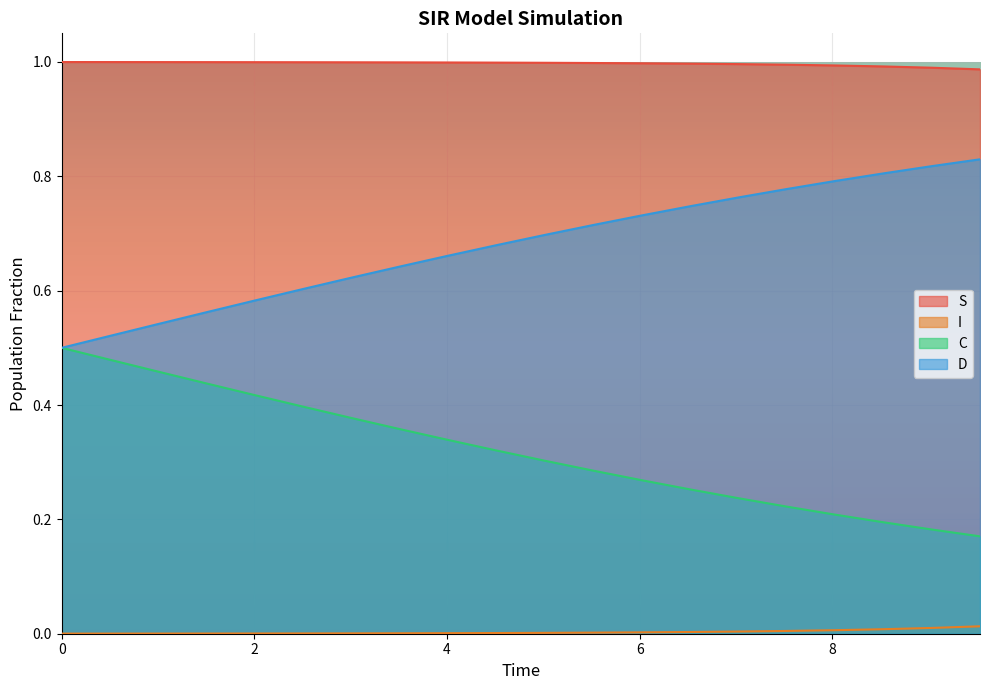

True or false: S and D cross at least once.

False